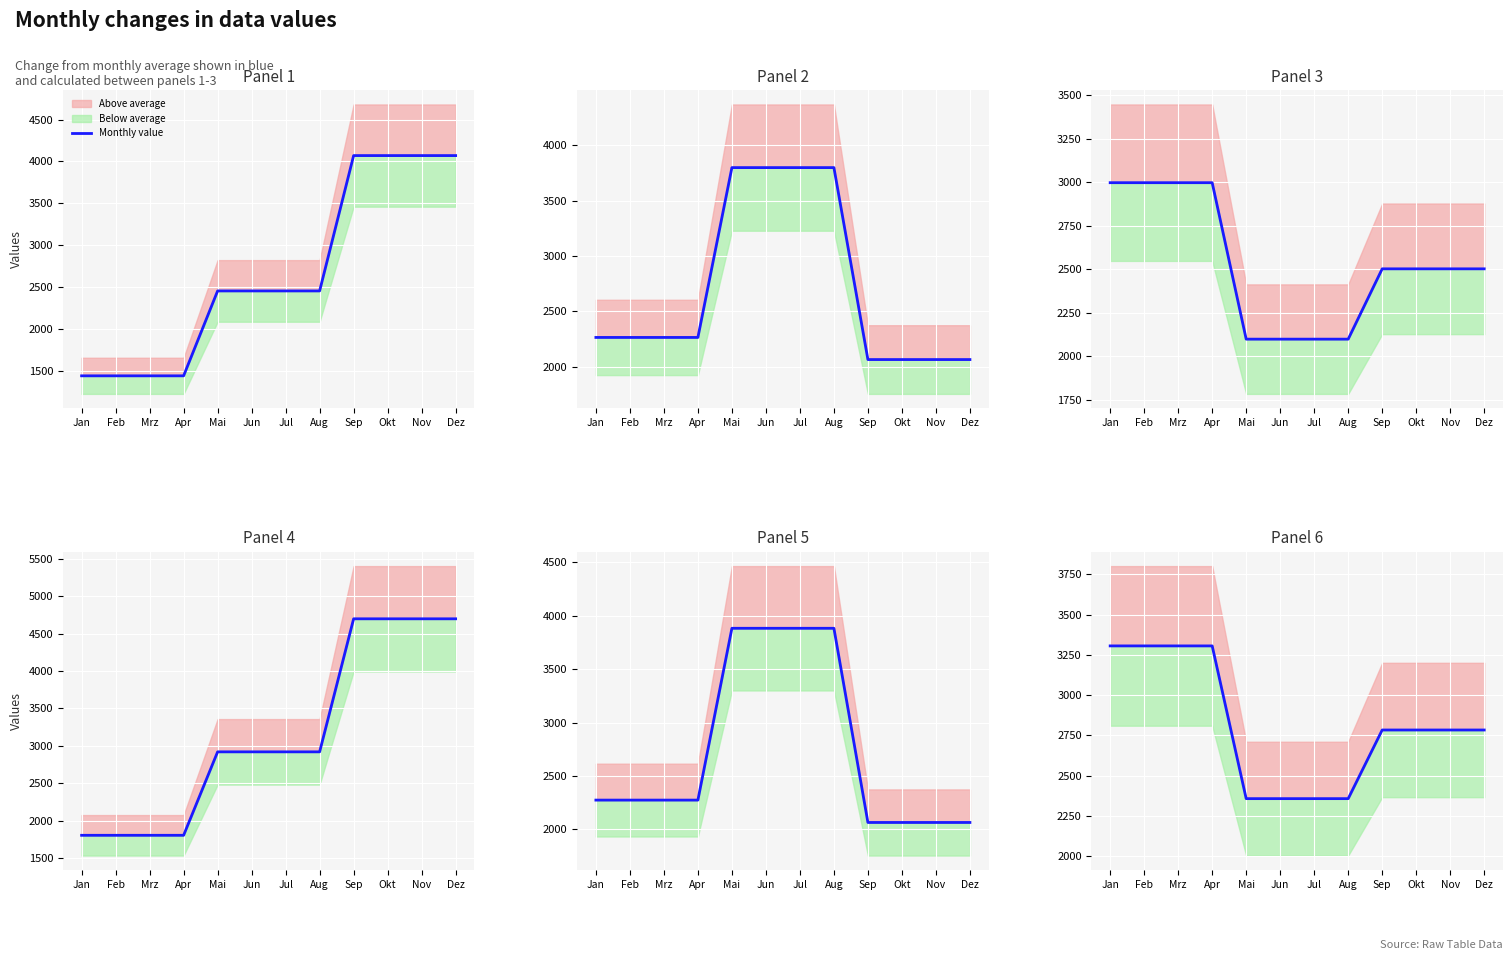

At which label is the value closest to 2830?

Sep